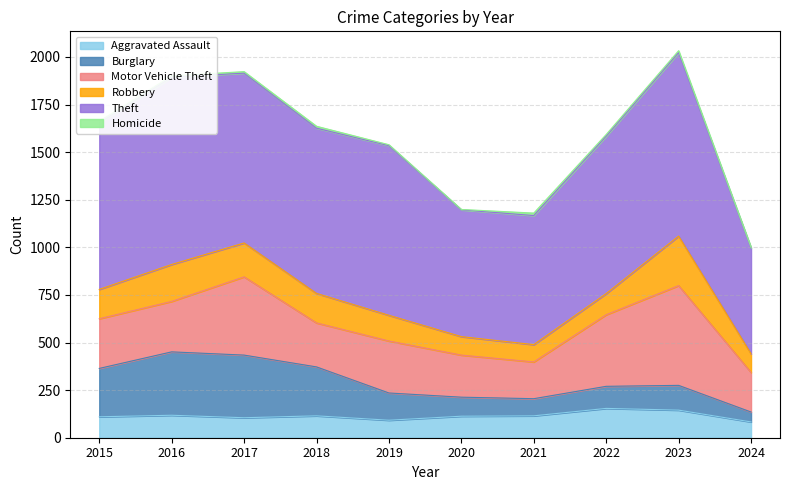

What is the difference between the Robbery values at 2023 and 2024?

162